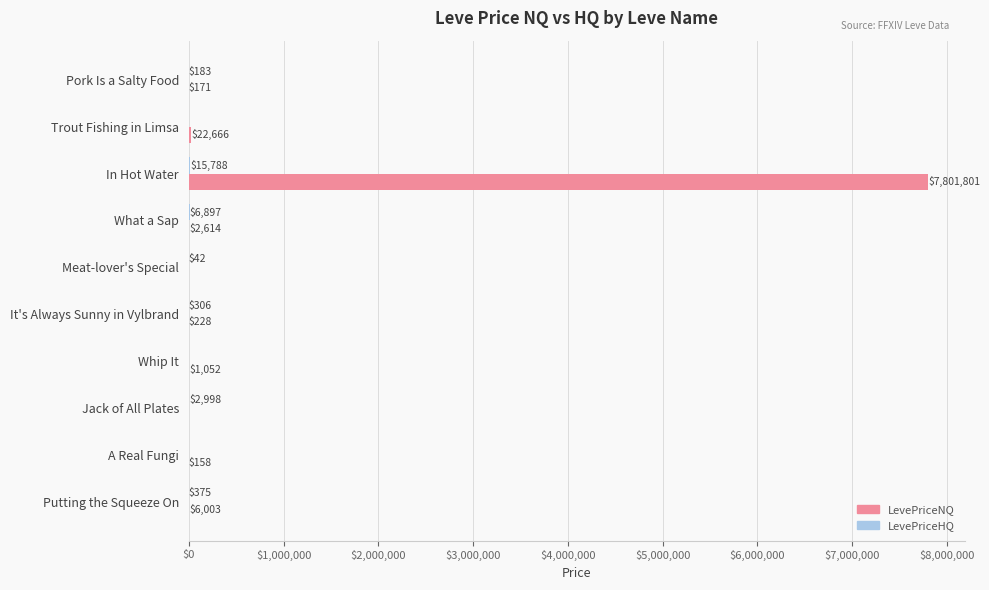

The LevePriceNQ series shows 0.0 at Jack of All Plates. True or false?

True